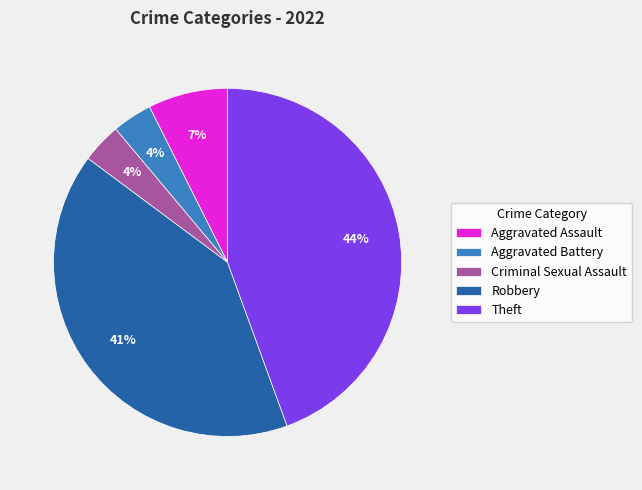

What is the largest slice in the pie chart?

Theft